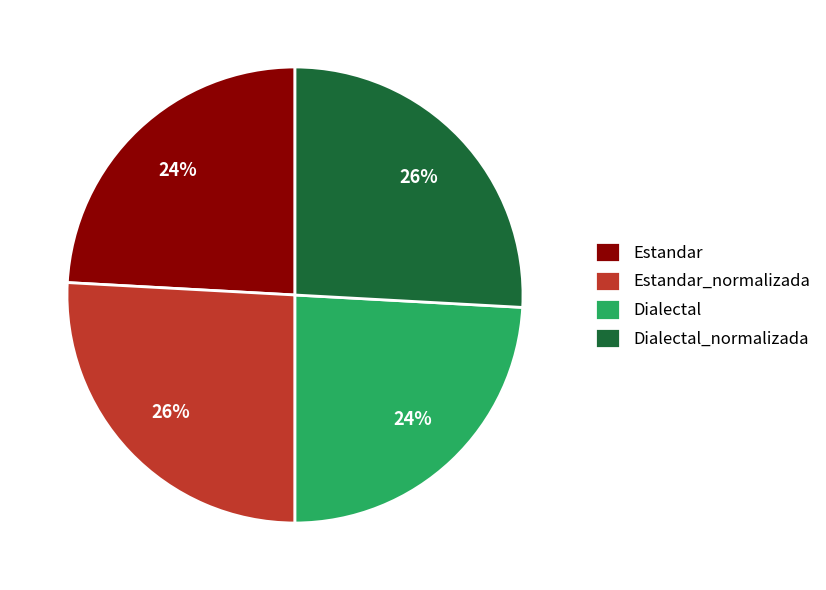

Does any single category account for the majority?

No